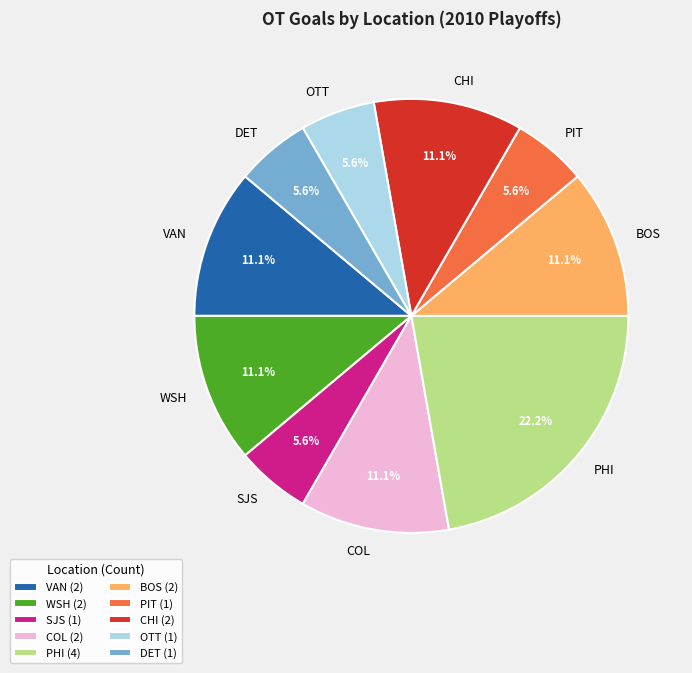

Does any single category account for the majority?

No